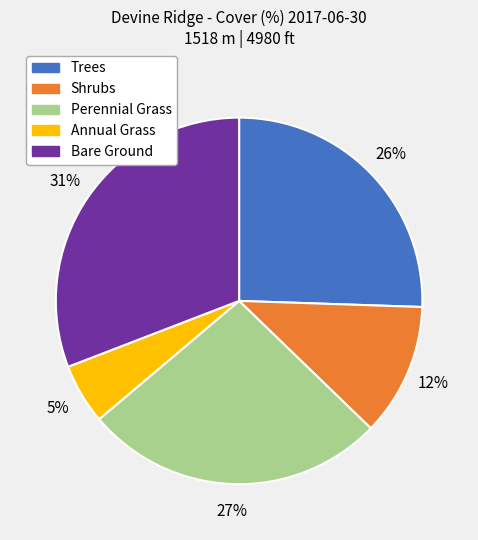

True or false: Trees accounts for 15% of the total.

False